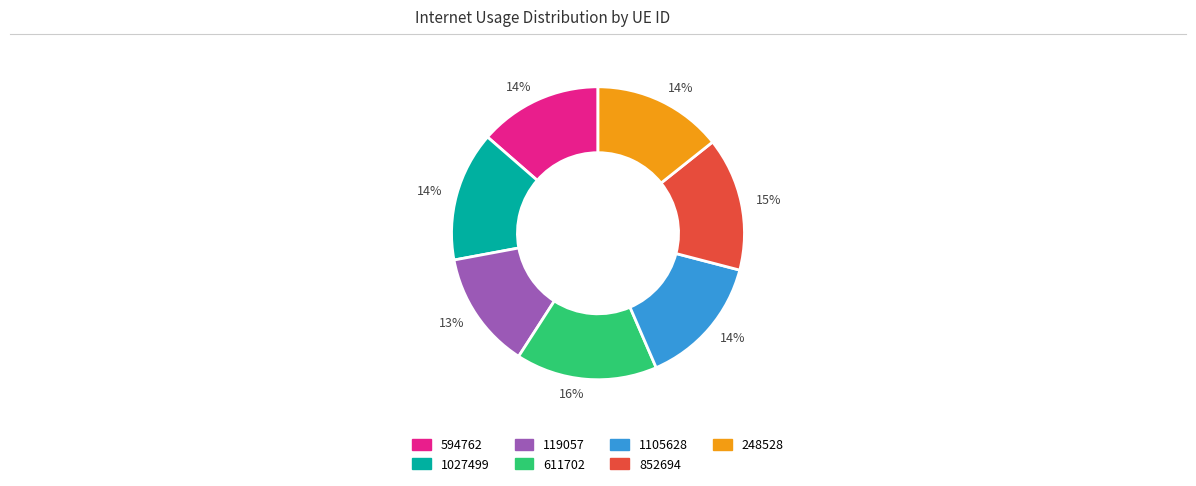

Does any single category account for the majority?

No